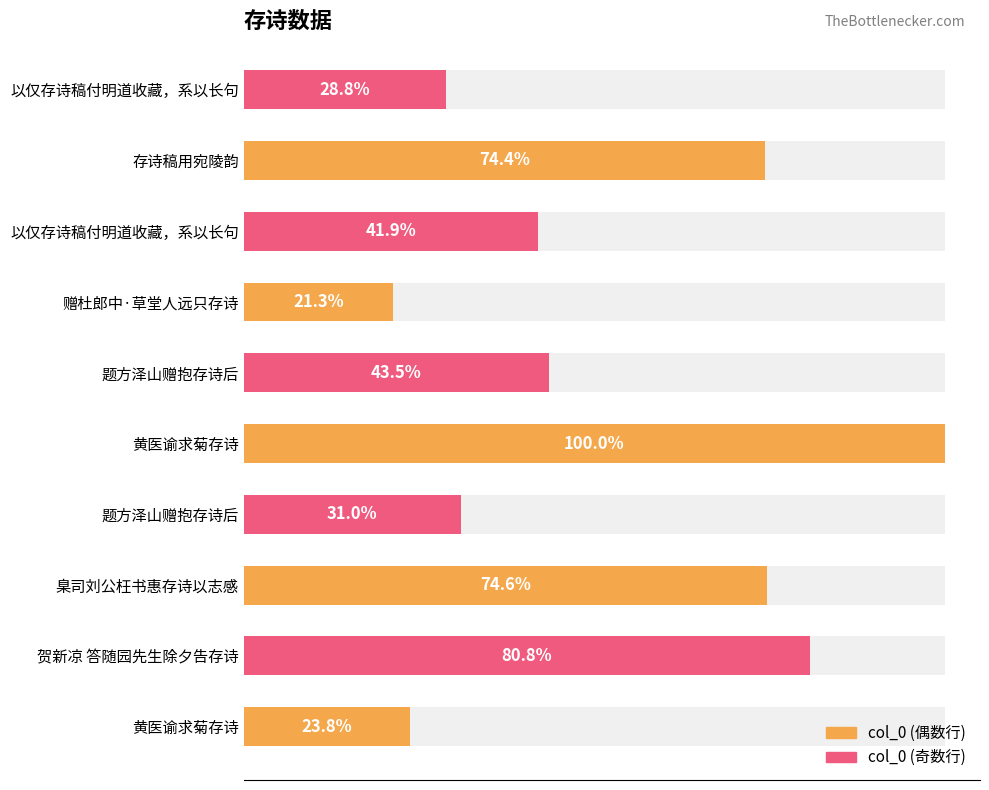

How many categories are shown in the chart?

10